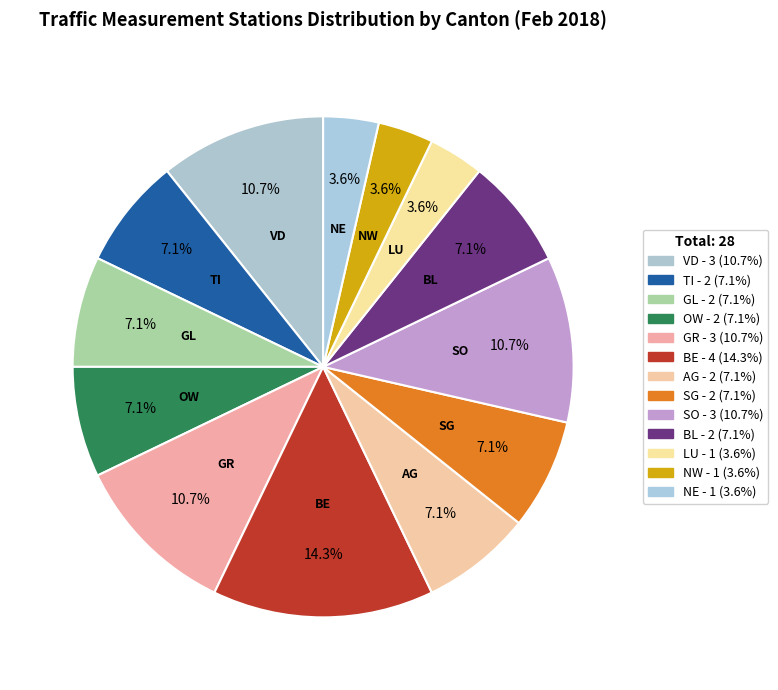

To the nearest percent, what is the difference between the largest and smallest slice percentages?

11%